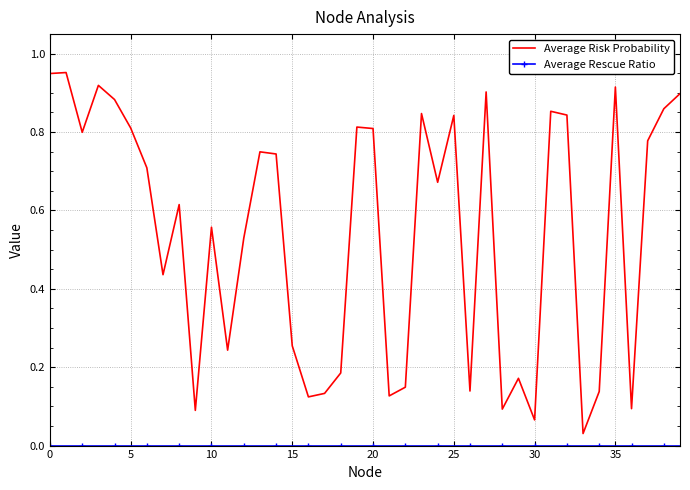

Which series has the largest range (max minus min)?

Average Risk Probability